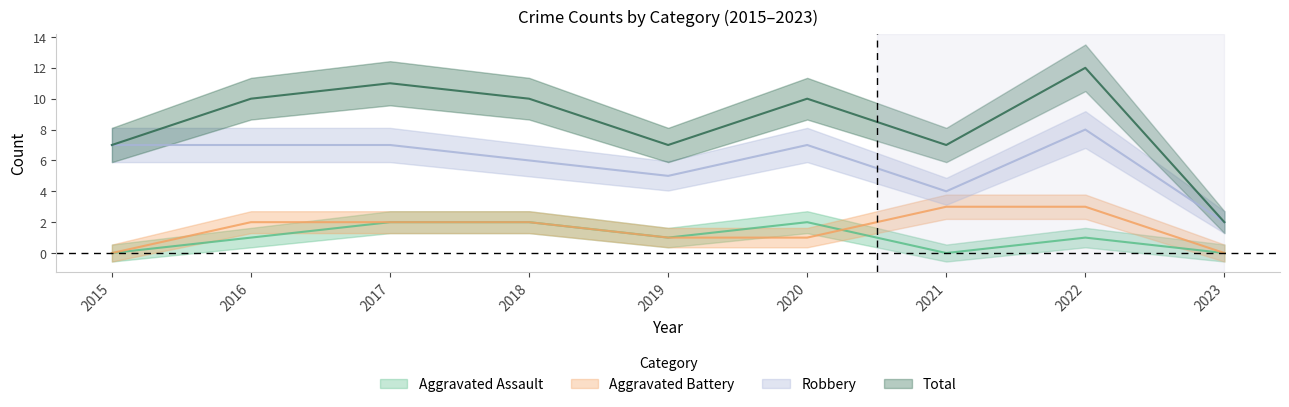

Where does the Total series first go above 10?

2017